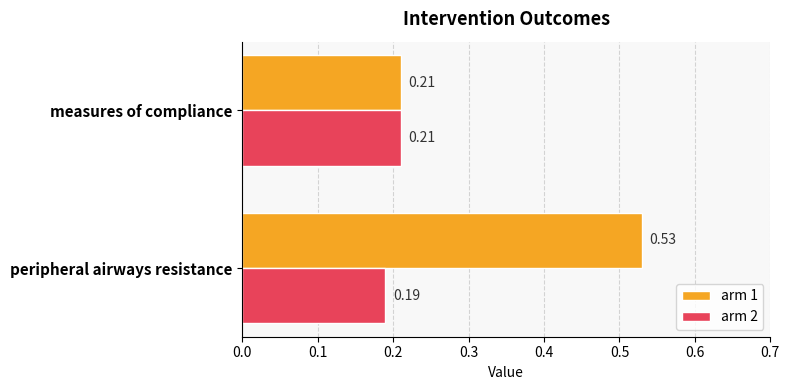

What is the sum of all arm 1 values?

0.7